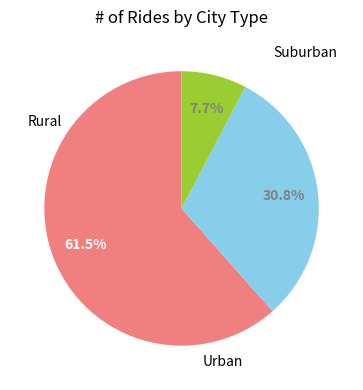

Is there a majority slice in this chart?

Yes